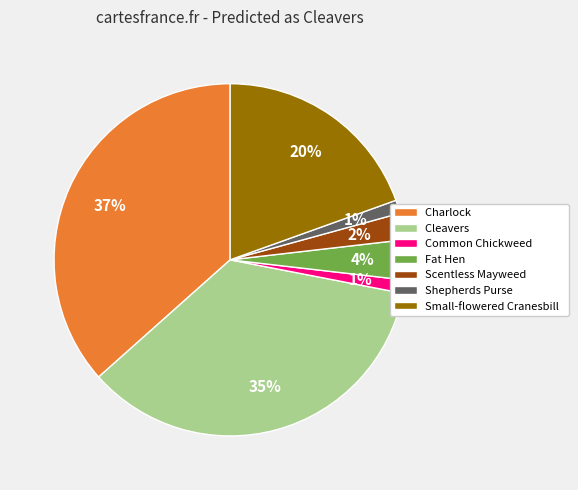

What is the largest slice in the pie chart?

Charlock